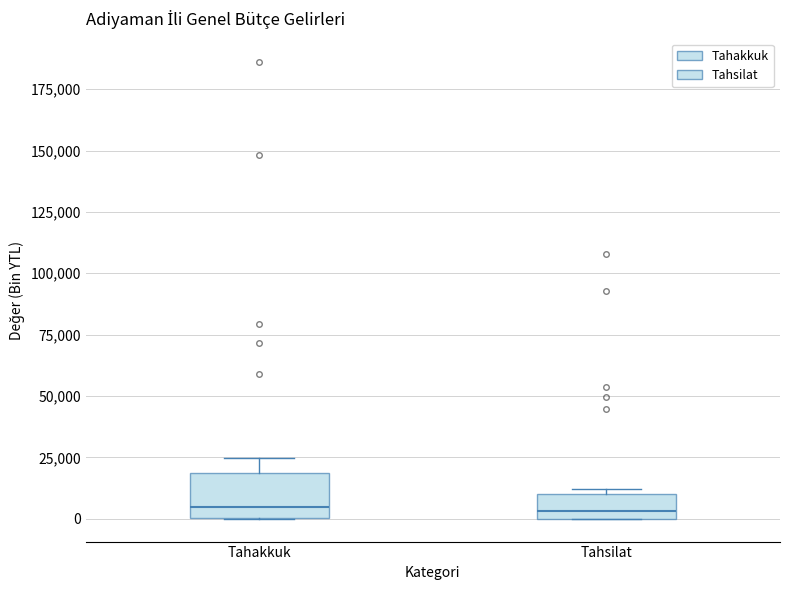

Reading left to right, transcribe this box plot: for each box, give where its median line is, the range the box spans, and where its two whiskers end, as read against the y-axis. The values are not printed on the chart, so give them approximately, as read against the axis.

Tahakkuk: median 5000, box 0 to 20000, whiskers 0 to 25000
Tahsilat: median 5000, box 0 to 10000, whiskers 0 to 10000 (just above the box's upper edge)